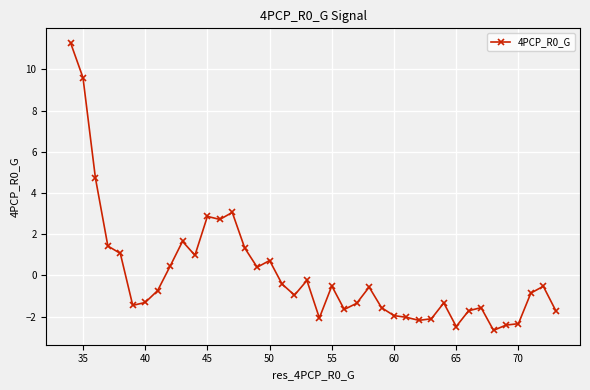

What is the difference between the maximum and minimum values?

14.0